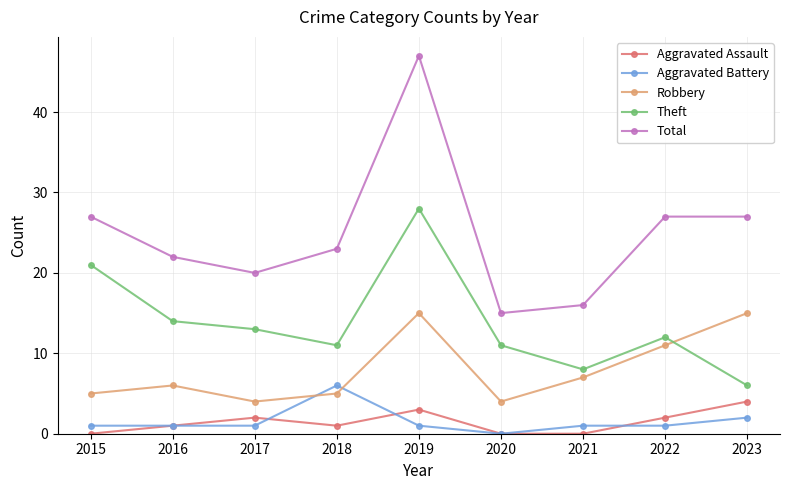

Reading right to left, list all the values displayed in this chart.

Aggravated Assault: 2023=4	2022=2	2021=0	2020=0	2019=3	2018=1	2017=2	2016=1	2015=0
Aggravated Battery: 2023=2	2022=1	2021=1	2020=0	2019=1	2018=6	2017=1	2016=1	2015=1
Robbery: 2023=15	2022=11	2021=7	2020=4	2019=15	2018=5	2017=4	2016=6	2015=5
Theft: 2023=6	2022=12	2021=8	2020=11	2019=28	2018=11	2017=13	2016=14	2015=21
Total: 2023=27	2022=27	2021=16	2020=15	2019=47	2018=23	2017=20	2016=22	2015=27